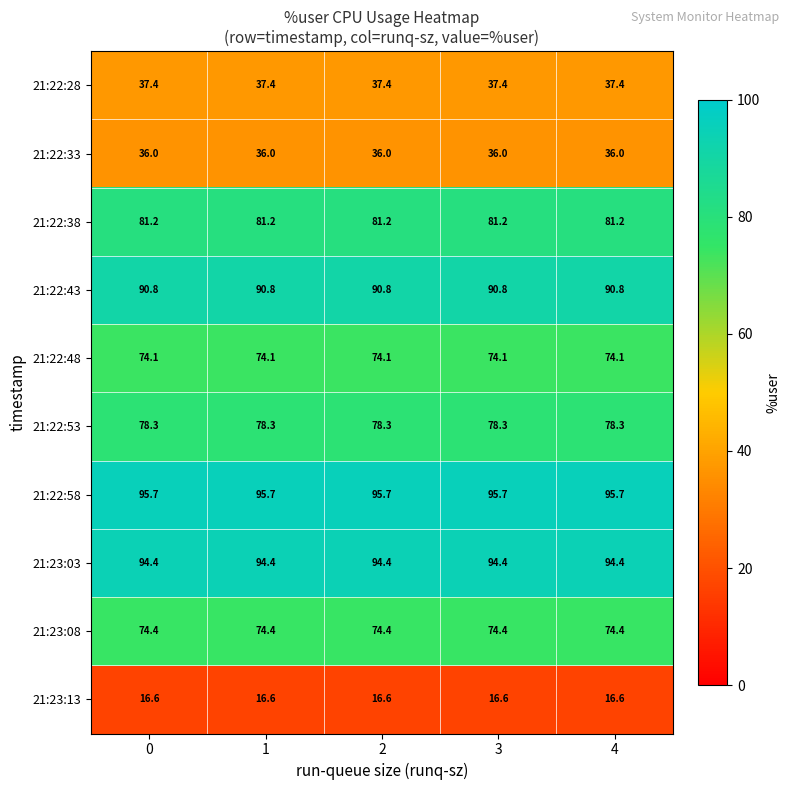

True or false: 21:22:53 has a value of 78.3 at 0.

True